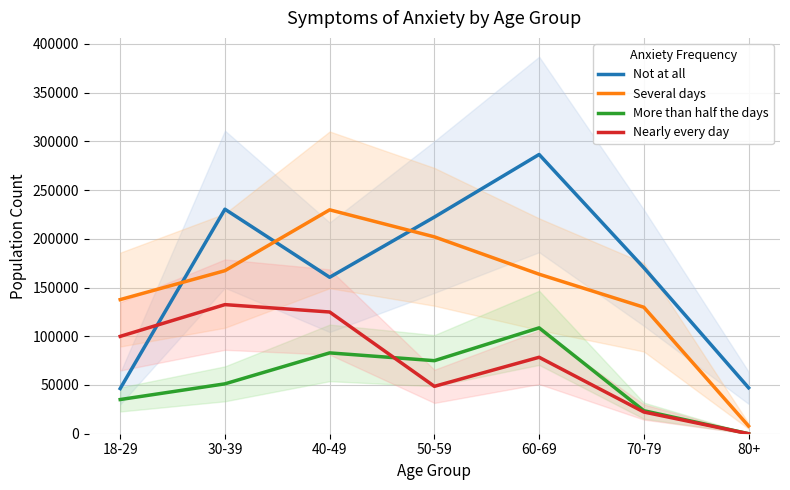

Where do Nearly every day and Not at all first cross each other?

18-29 and 30-39